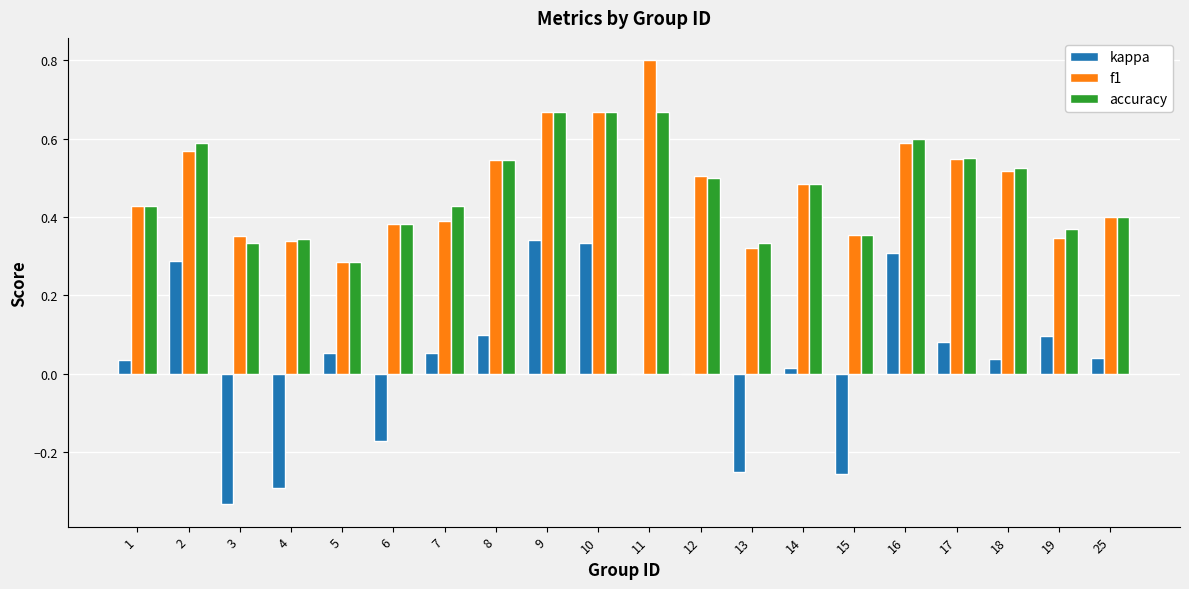

What is the total value across all series at 10?

1.7